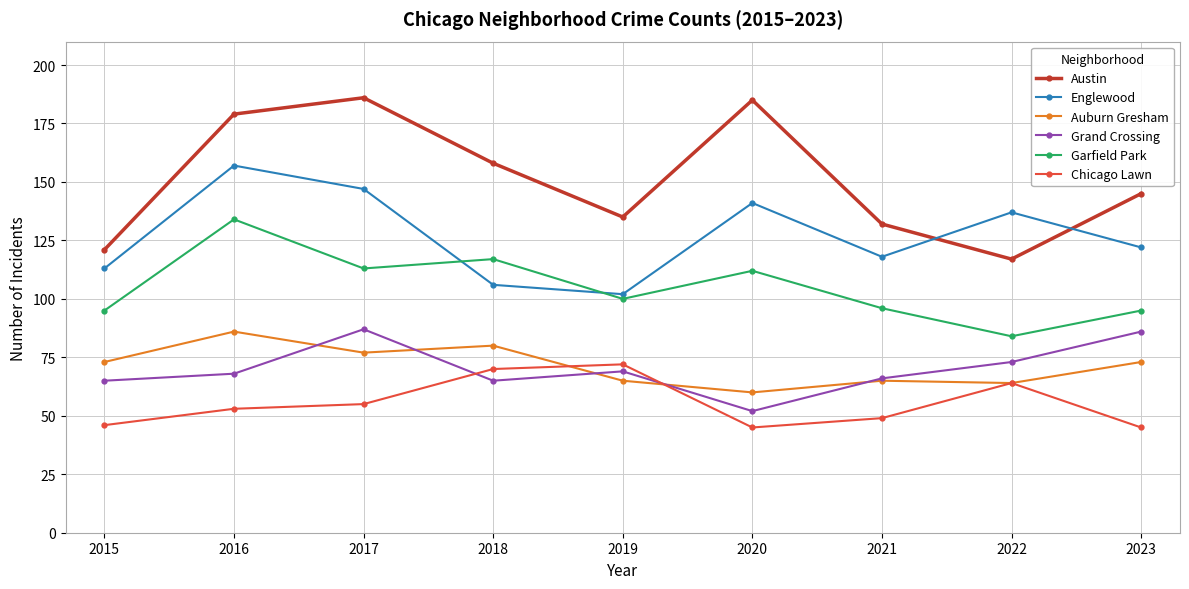

True or false: Auburn Gresham and Garfield Park cross at least once.

False